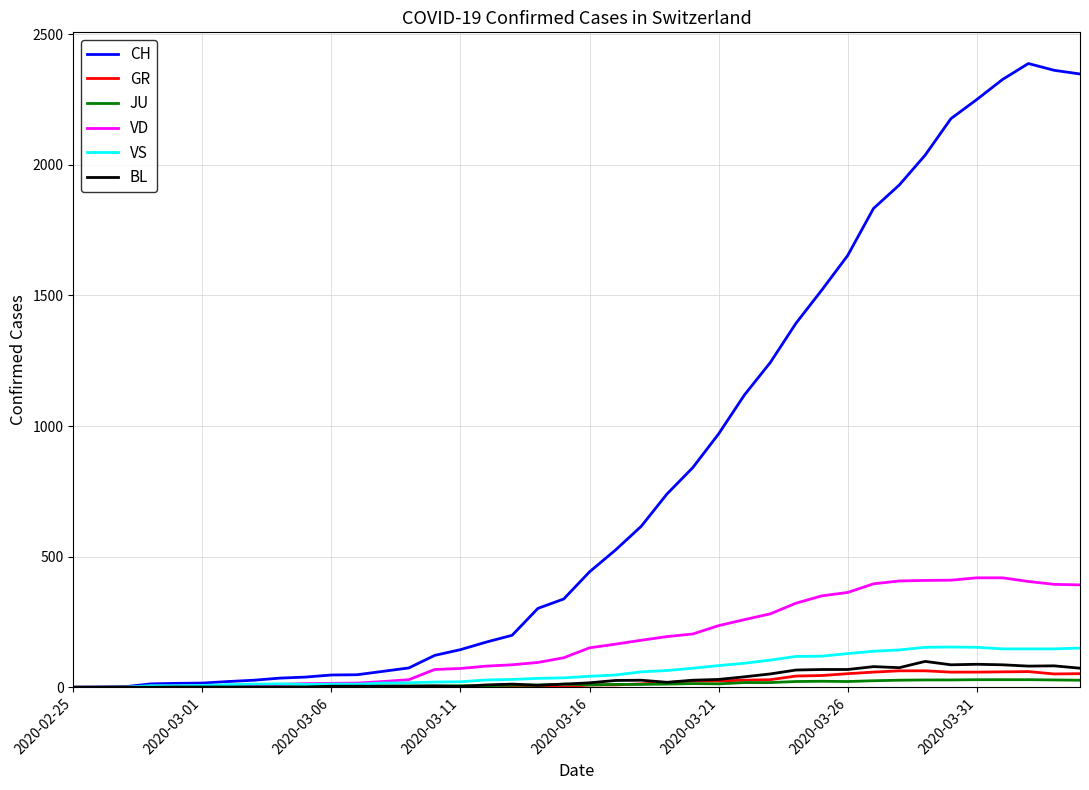

Which series has the largest total across all categories?

CH